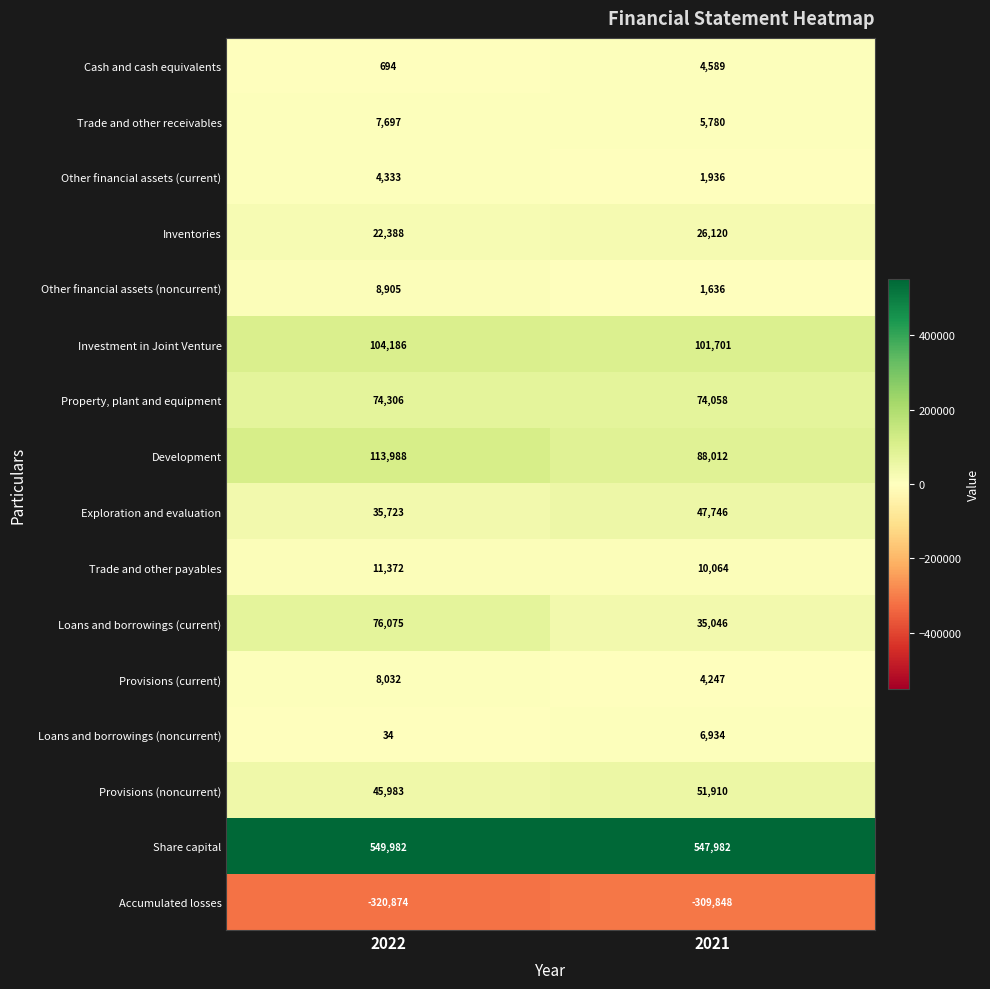

At 2022, list the series in order from smallest to largest.

Accumulated losses, Loans and borrowings (noncurrent), Cash and cash equivalents, Other financial assets (current), Trade and other receivables, Provisions (current), Other financial assets (noncurrent), Trade and other payables, Inventories, Exploration and evaluation, Provisions (noncurrent), Property, plant and equipment, Loans and borrowings (current), Investment in Joint Venture, Development, Share capital